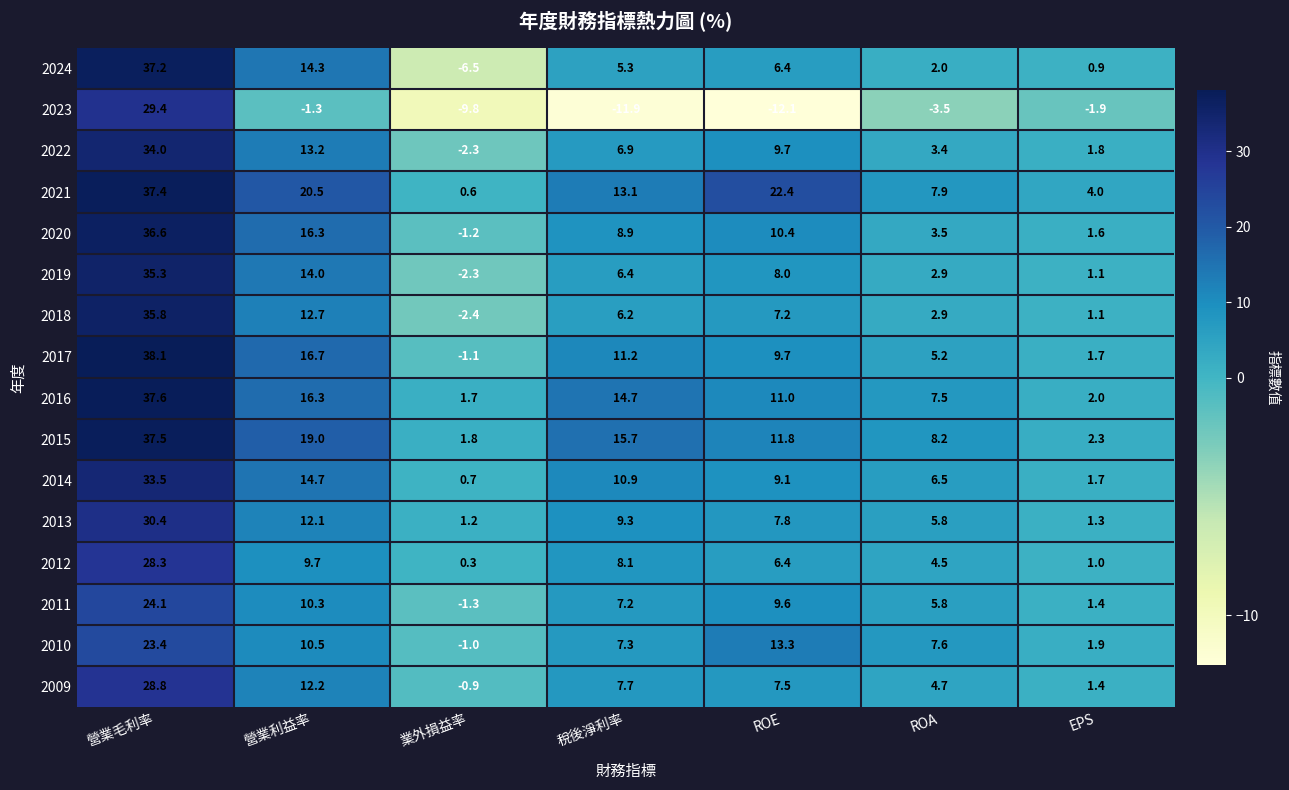

At how many categories does at least one series exceed 12?

4